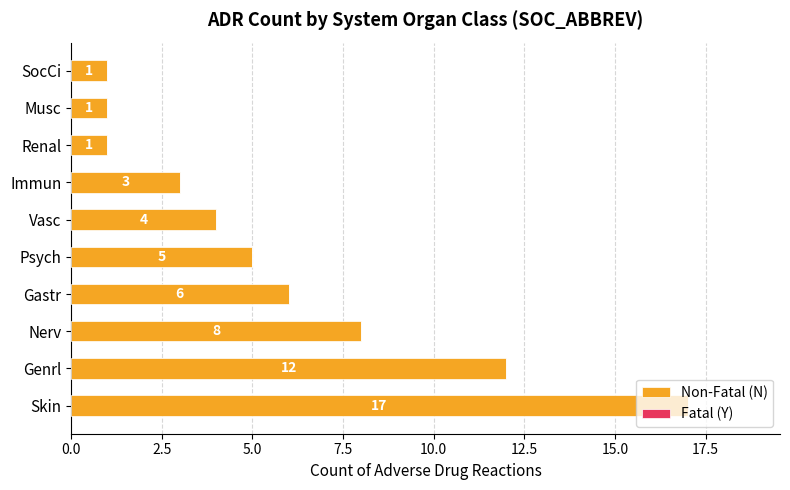

True or false: the data shows 1 at Musc.

True